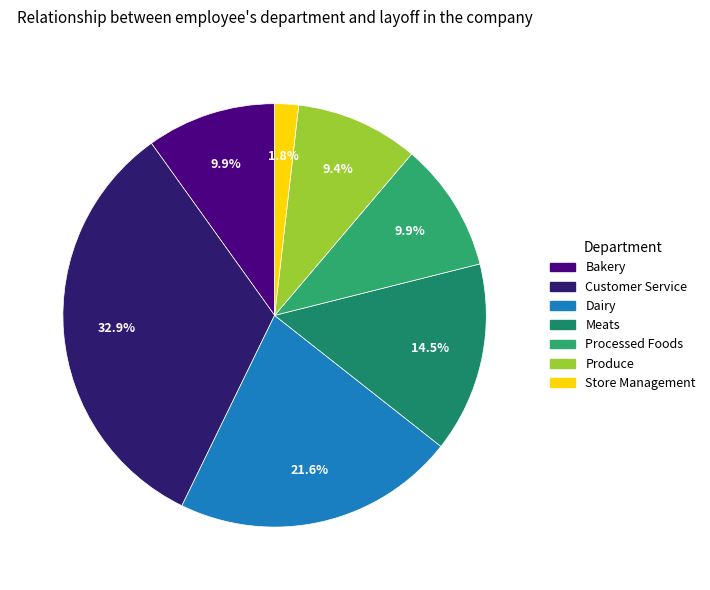

How many segments does this pie chart have?

7